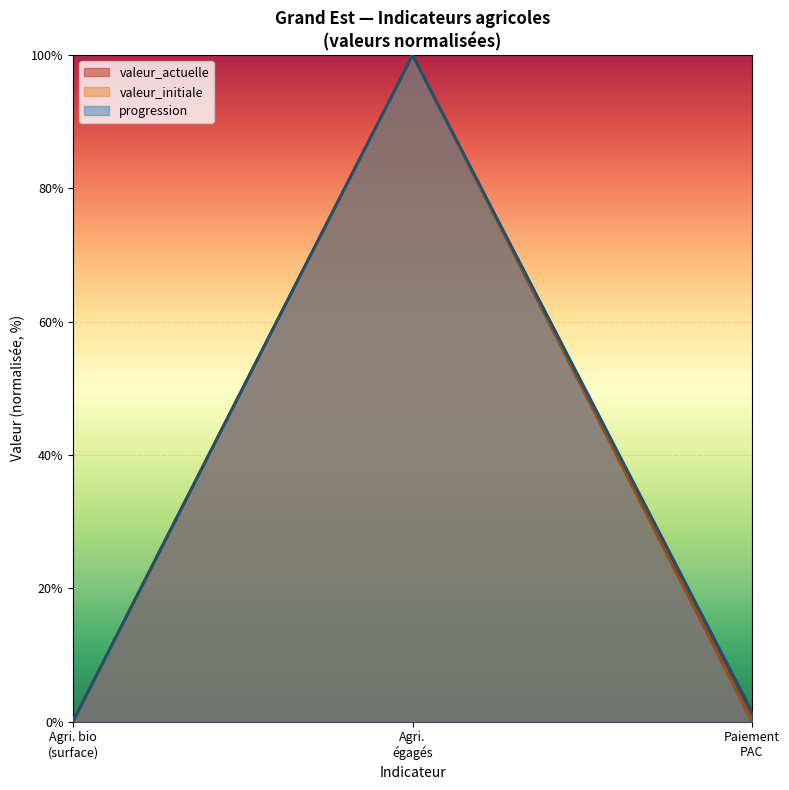

What is the maximum value for valeur_initiale?

100.0